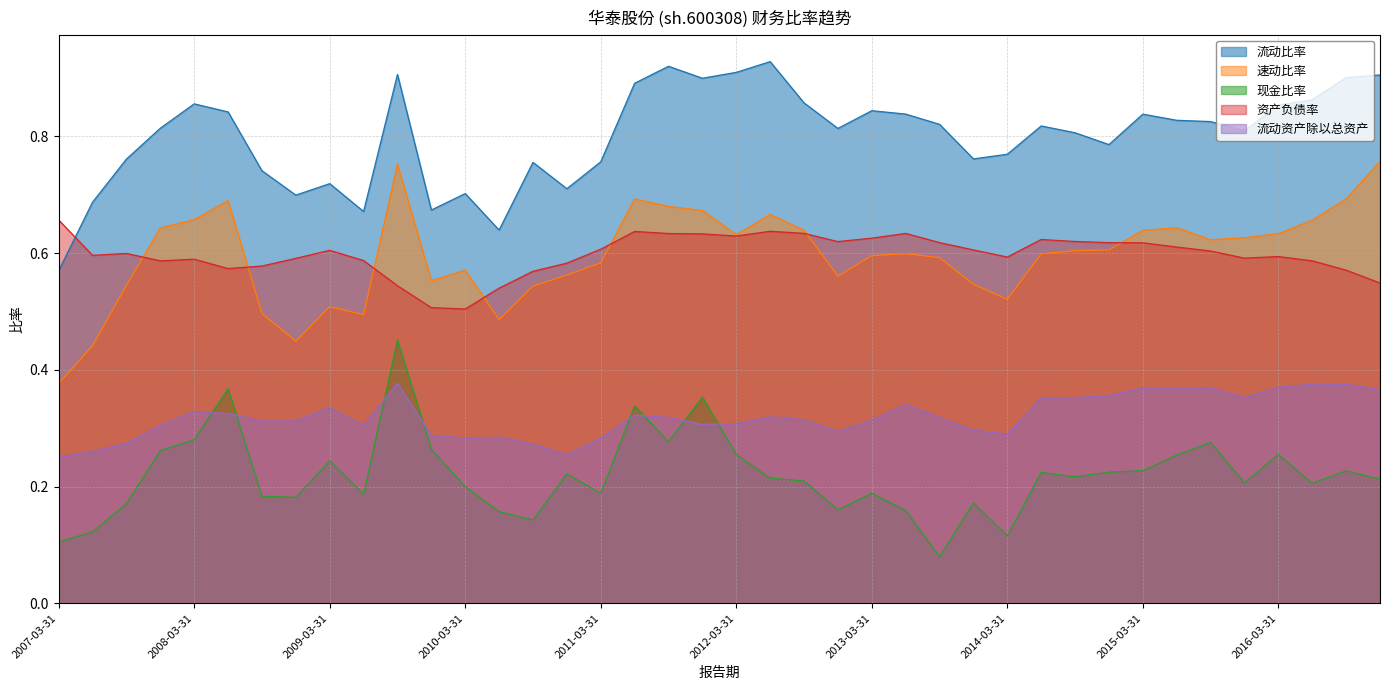

Reading left to right, list all the values displayed in this chart.

流动比率: 2007-03-31=0.6	2007-06-30=0.7	2007-09-30=0.8	2007-12-31=0.8	2008-03-31=0.9	2008-06-30=0.8	2008-09-30=0.7	2008-12-31=0.7	2009-03-31=0.7	2009-06-30=0.7	2009-09-30=0.9	2009-12-31=0.7	2010-03-31=0.7	2010-06-30=0.6	2010-09-30=0.8	2010-12-31=0.7	2011-03-31=0.8	2011-06-30=0.9	2011-09-30=0.9	2011-12-31=0.9	2012-03-31=0.9	2012-06-30=0.9	2012-09-30=0.9	2012-12-31=0.8	2013-03-31=0.8	2013-06-30=0.8	2013-09-30=0.8	2013-12-31=0.8	2014-03-31=0.8	2014-06-30=0.8	2014-09-30=0.8	2014-12-31=0.8	2015-03-31=0.8	2015-06-30=0.8	2015-09-30=0.8	2015-12-31=0.8	2016-03-31=0.9	2016-06-30=0.9	2016-09-30=0.9	2016-12-31=0.9
速动比率: 2007-03-31=0.4	2007-06-30=0.4	2007-09-30=0.5	2007-12-31=0.6	2008-03-31=0.7	2008-06-30=0.7	2008-09-30=0.5	2008-12-31=0.4	2009-03-31=0.5	2009-06-30=0.5	2009-09-30=0.8	2009-12-31=0.6	2010-03-31=0.6	2010-06-30=0.5	2010-09-30=0.5	2010-12-31=0.6	2011-03-31=0.6	2011-06-30=0.7	2011-09-30=0.7	2011-12-31=0.7	2012-03-31=0.6	2012-06-30=0.7	2012-09-30=0.6	2012-12-31=0.6	2013-03-31=0.6	2013-06-30=0.6	2013-09-30=0.6	2013-12-31=0.5	2014-03-31=0.5	2014-06-30=0.6	2014-09-30=0.6	2014-12-31=0.6	2015-03-31=0.6	2015-06-30=0.6	2015-09-30=0.6	2015-12-31=0.6	2016-03-31=0.6	2016-06-30=0.7	2016-09-30=0.7	2016-12-31=0.8
现金比率: 2007-03-31=0.1	2007-06-30=0.1	2007-09-30=0.2	2007-12-31=0.3	2008-03-31=0.3	2008-06-30=0.4	2008-09-30=0.2	2008-12-31=0.2	2009-03-31=0.2	2009-06-30=0.2	2009-09-30=0.5	2009-12-31=0.3	2010-03-31=0.2	2010-06-30=0.2	2010-09-30=0.1	2010-12-31=0.2	2011-03-31=0.2	2011-06-30=0.3	2011-09-30=0.3	2011-12-31=0.4	2012-03-31=0.3	2012-06-30=0.2	2012-09-30=0.2	2012-12-31=0.2	2013-03-31=0.2	2013-06-30=0.2	2013-09-30=0.1	2013-12-31=0.2	2014-03-31=0.1	2014-06-30=0.2	2014-09-30=0.2	2014-12-31=0.2	2015-03-31=0.2	2015-06-30=0.3	2015-09-30=0.3	2015-12-31=0.2	2016-03-31=0.3	2016-06-30=0.2	2016-09-30=0.2	2016-12-31=0.2
资产负债率: 2007-03-31=0.7	2007-06-30=0.6	2007-09-30=0.6	2007-12-31=0.6	2008-03-31=0.6	2008-06-30=0.6	2008-09-30=0.6	2008-12-31=0.6	2009-03-31=0.6	2009-06-30=0.6	2009-09-30=0.5	2009-12-31=0.5	2010-03-31=0.5	2010-06-30=0.5	2010-09-30=0.6	2010-12-31=0.6	2011-03-31=0.6	2011-06-30=0.6	2011-09-30=0.6	2011-12-31=0.6	2012-03-31=0.6	2012-06-30=0.6	2012-09-30=0.6	2012-12-31=0.6	2013-03-31=0.6	2013-06-30=0.6	2013-09-30=0.6	2013-12-31=0.6	2014-03-31=0.6	2014-06-30=0.6	2014-09-30=0.6	2014-12-31=0.6	2015-03-31=0.6	2015-06-30=0.6	2015-09-30=0.6	2015-12-31=0.6	2016-03-31=0.6	2016-06-30=0.6	2016-09-30=0.6	2016-12-31=0.5
流动资产除以总资产: 2007-03-31=0.3	2007-06-30=0.3	2007-09-30=0.3	2007-12-31=0.3	2008-03-31=0.3	2008-06-30=0.3	2008-09-30=0.3	2008-12-31=0.3	2009-03-31=0.3	2009-06-30=0.3	2009-09-30=0.4	2009-12-31=0.3	2010-03-31=0.3	2010-06-30=0.3	2010-09-30=0.3	2010-12-31=0.3	2011-03-31=0.3	2011-06-30=0.3	2011-09-30=0.3	2011-12-31=0.3	2012-03-31=0.3	2012-06-30=0.3	2012-09-30=0.3	2012-12-31=0.3	2013-03-31=0.3	2013-06-30=0.3	2013-09-30=0.3	2013-12-31=0.3	2014-03-31=0.3	2014-06-30=0.4	2014-09-30=0.4	2014-12-31=0.4	2015-03-31=0.4	2015-06-30=0.4	2015-09-30=0.4	2015-12-31=0.4	2016-03-31=0.4	2016-06-30=0.4	2016-09-30=0.4	2016-12-31=0.4